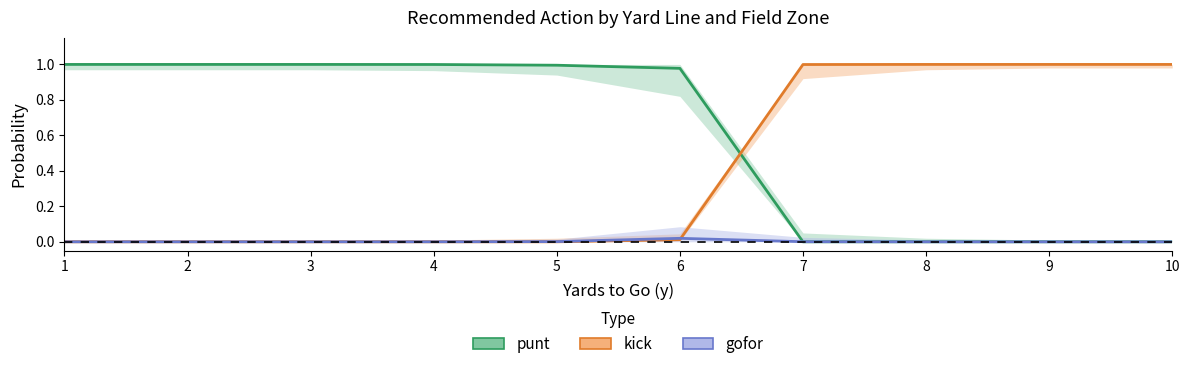

At which category is the sum across all series the highest?

6